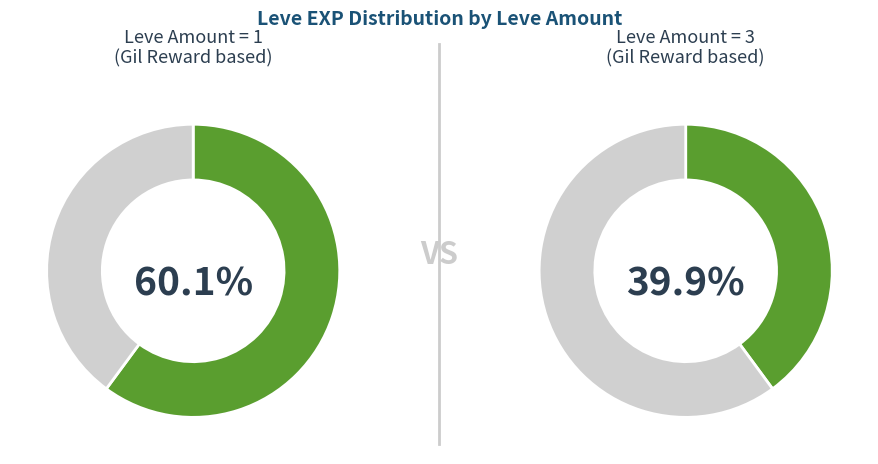

Does 2 represent more than half of the total?

No